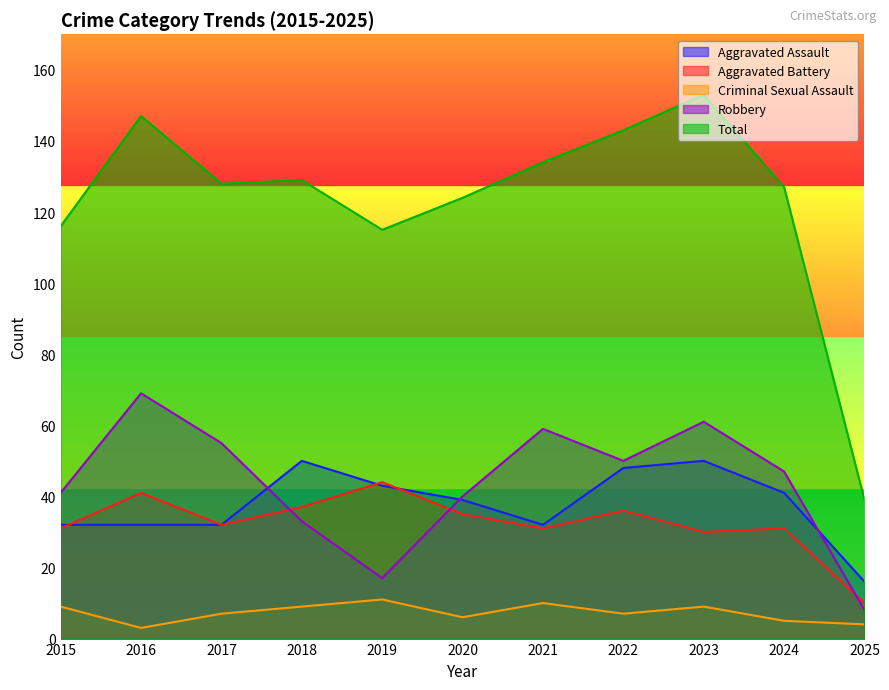

What are all the series names shown in the legend?

Aggravated Assault, Aggravated Battery, Criminal Sexual Assault, Robbery, Total